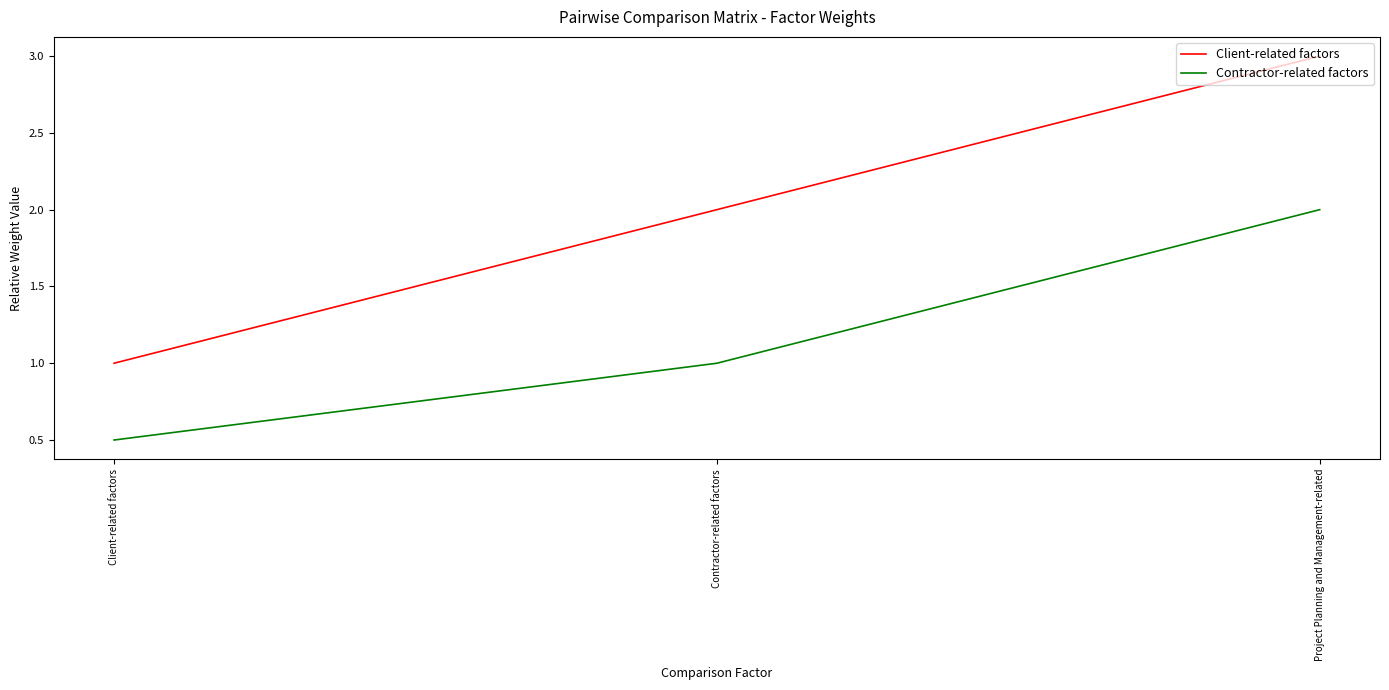

What is the total value across all series at Project Planning and Management-related?

5.0